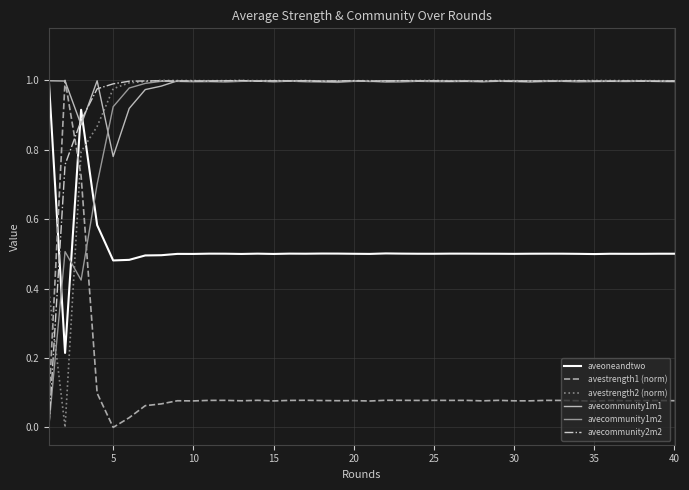

True or false: aveoneandtwo has more than 2 interior local peaks.

True